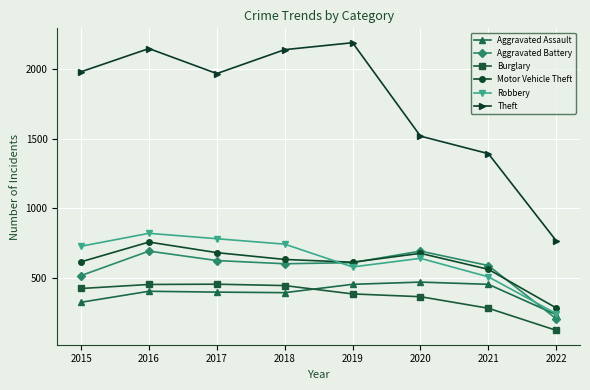

Which category has the lowest value in the Burglary series?

2022